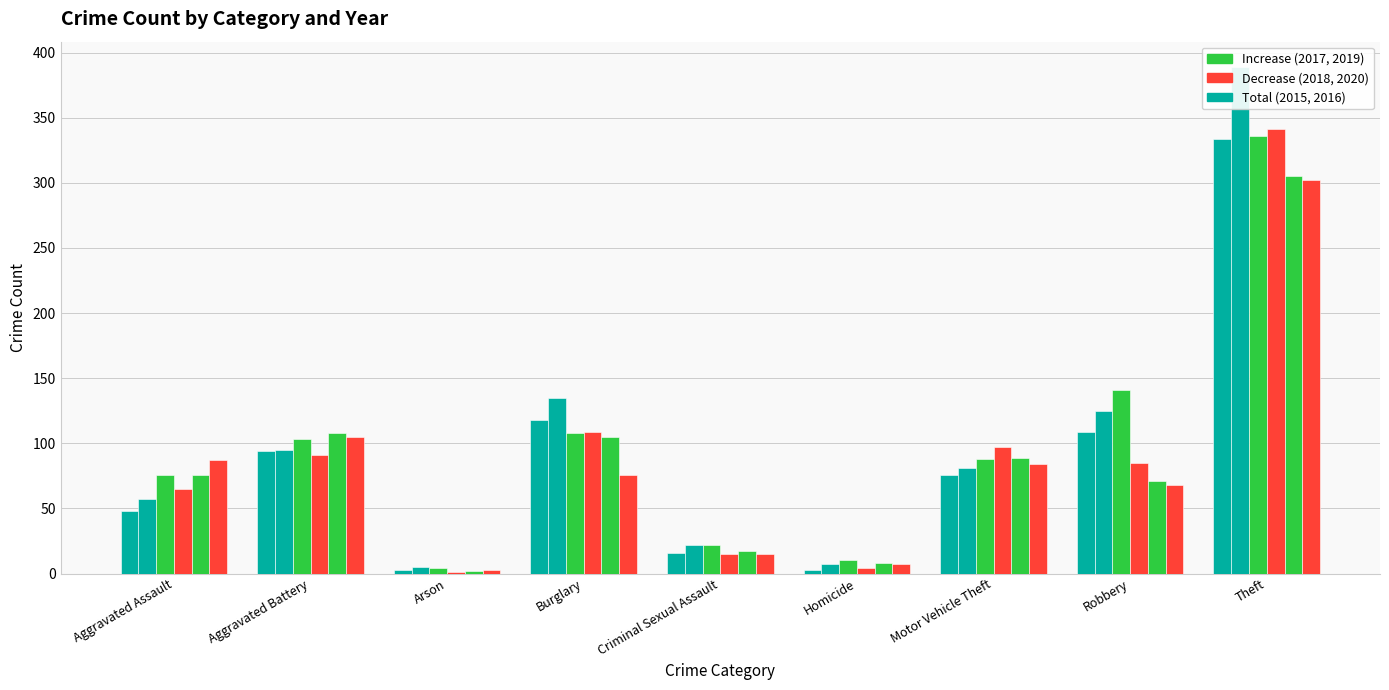

What is the minimum value shown in the chart?

1